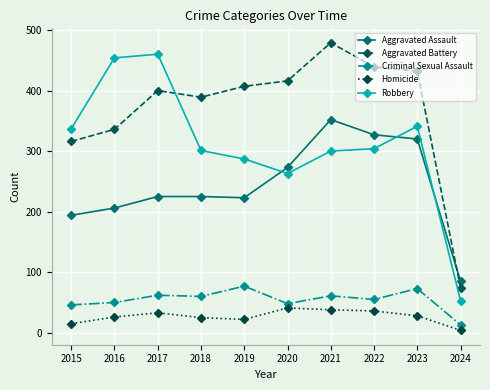

At 2016, list the series in order from smallest to largest.

Homicide, Criminal Sexual Assault, Aggravated Assault, Aggravated Battery, Robbery